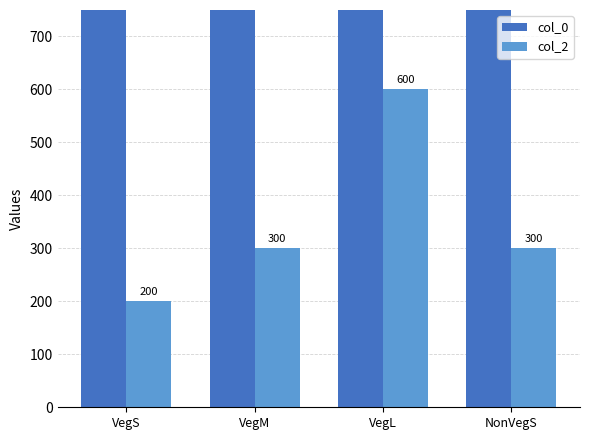

Rank the series at VegM from lowest to highest value.

col_2, col_0